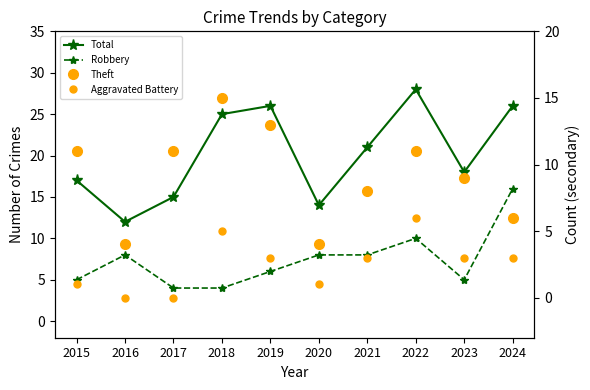

At which label does Total first exceed 21?

2018